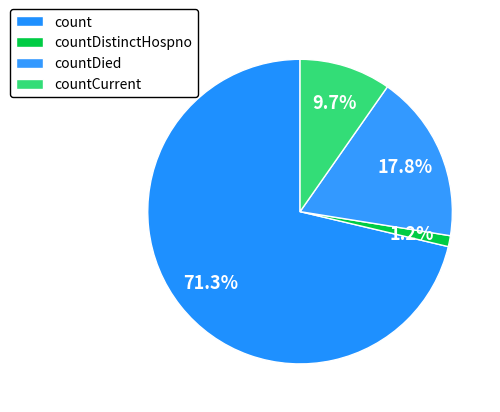

To the nearest percent, what portion does countDistinctHospno represent?

1%